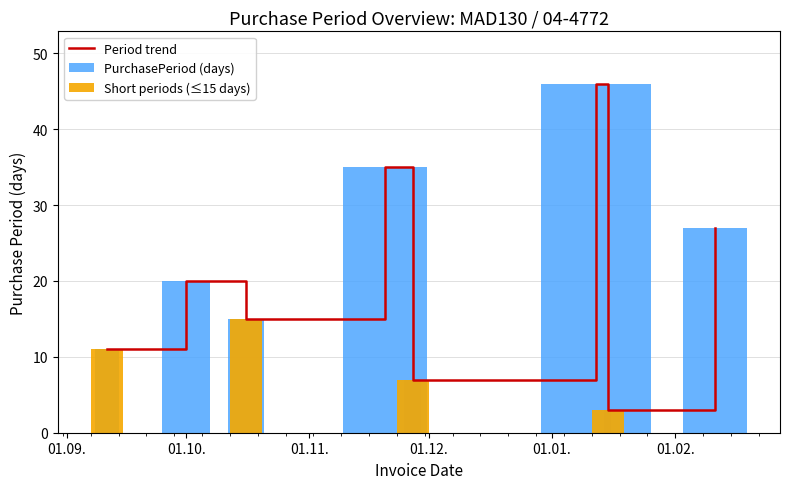

Are the bars horizontal?

No